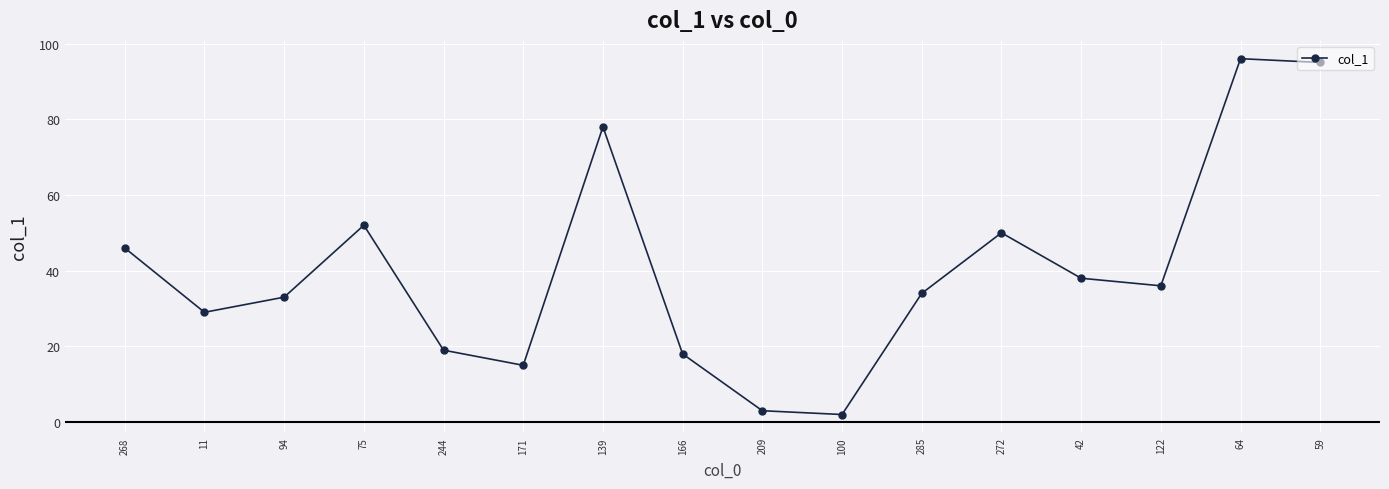

What is the difference between the values at 244 and 209?

16